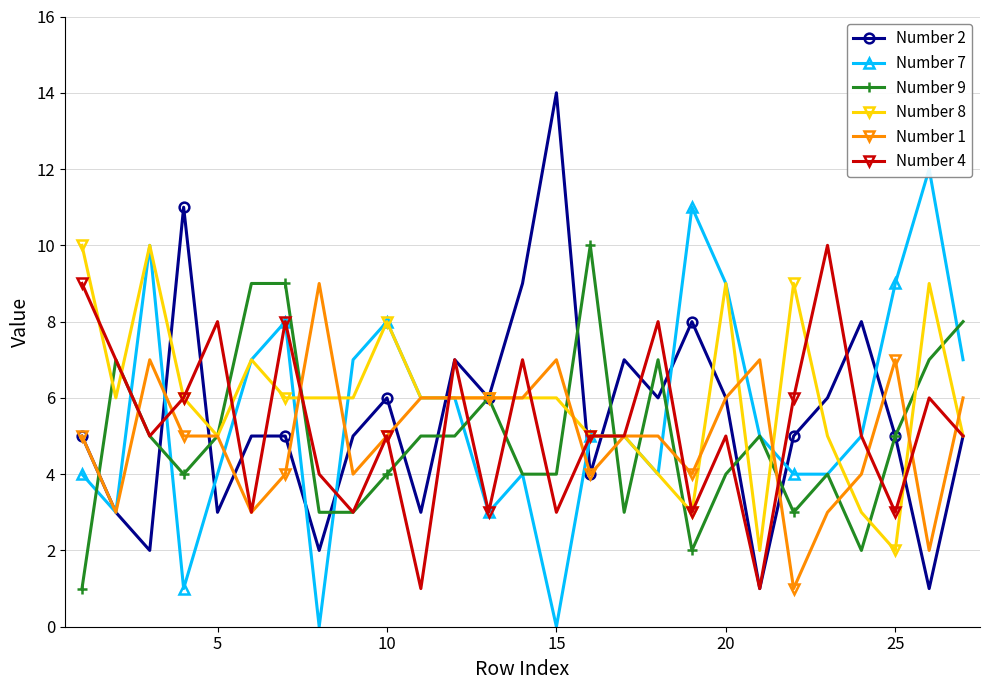

True or false: Number 8 has more than 2 points higher than both neighbors.

True